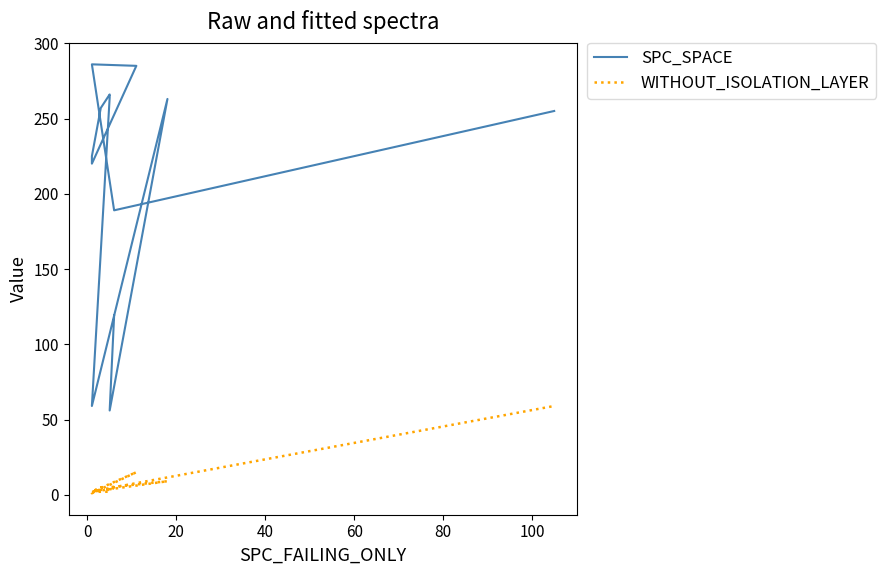

What is the label of the 3rd point from the left?

20